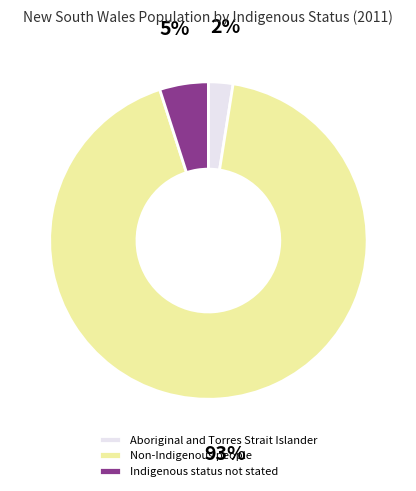

How many slices are in this pie chart?

3